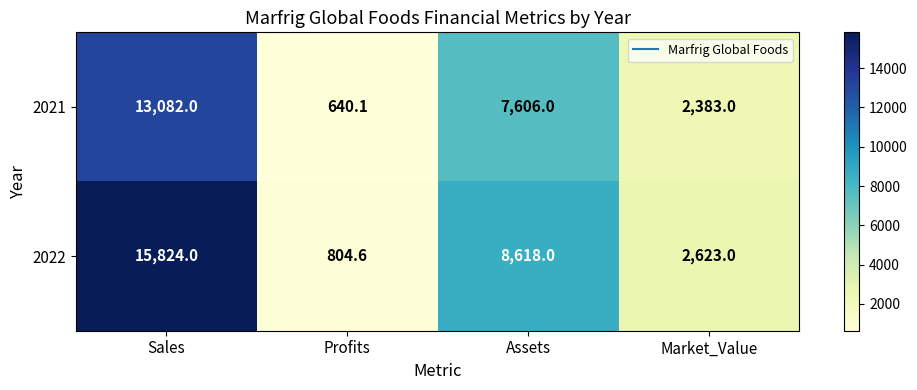

Which series has the largest total across all categories?

2022